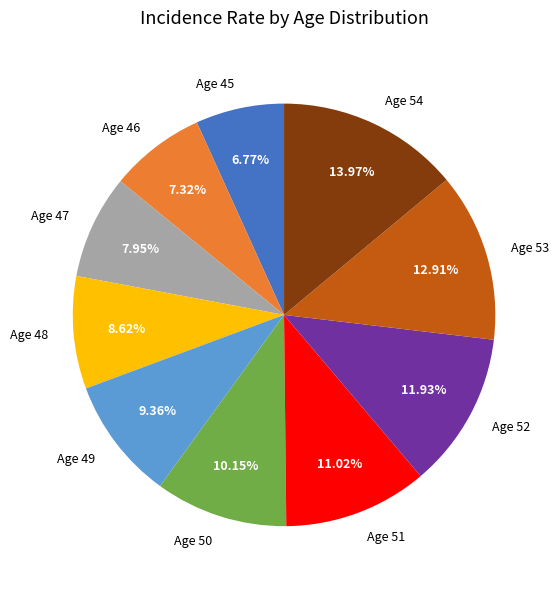

Is Age 49 the majority of the pie?

No